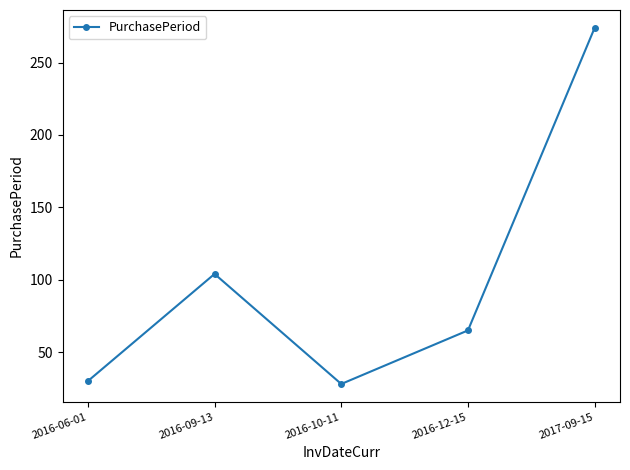

What is the maximum value shown in the chart?

274